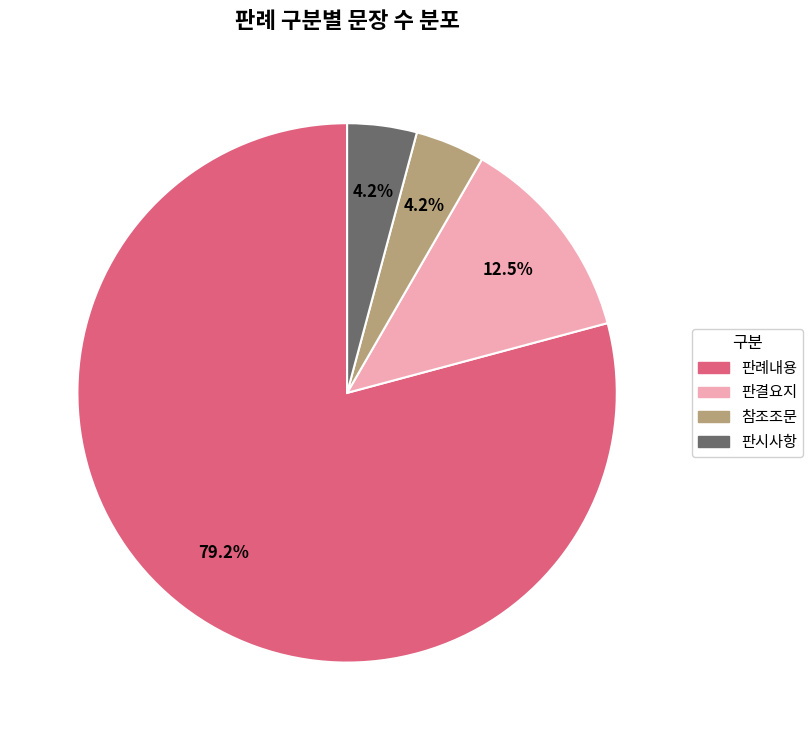

What percentage is NOT represented by 참조조문?

95.8%